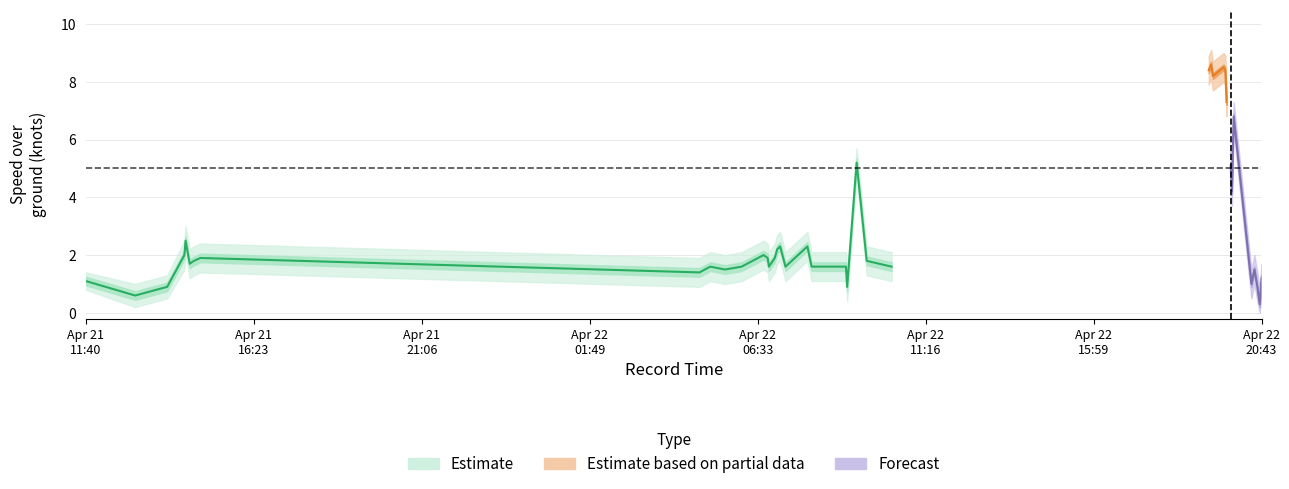

True or false: SOG_upper and SOG_center intersect in this chart.

False